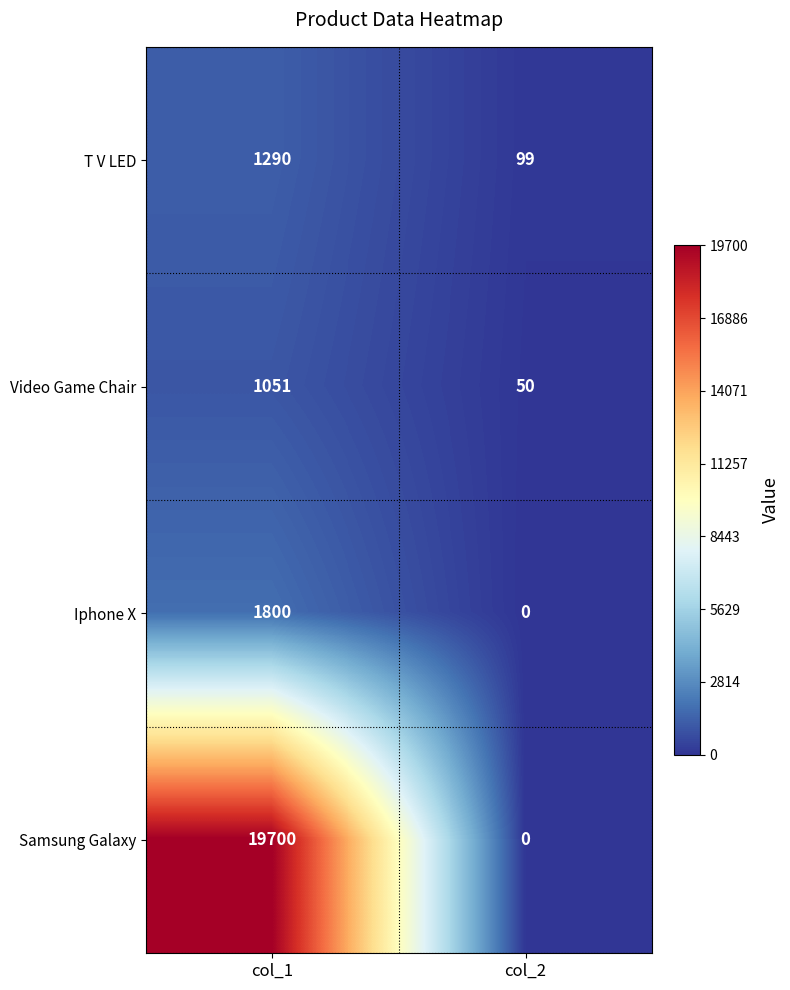

Reading left to right, list all the values displayed in this chart.

T V LED: col_1=1290	col_2=99
Video Game Chair: col_1=1051	col_2=50
Iphone X: col_1=1800	col_2=0
Samsung Galaxy: col_1=19700	col_2=0